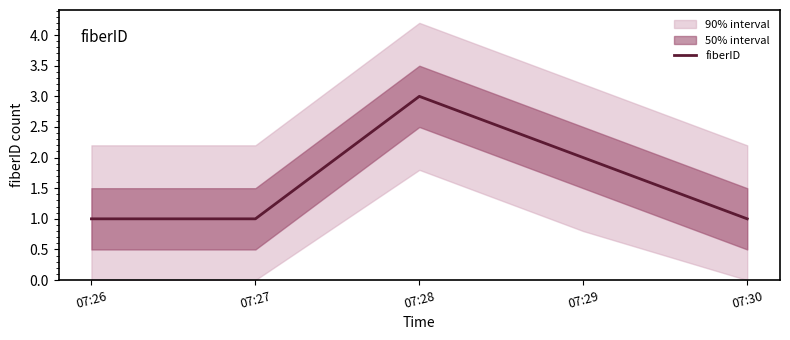

What is the approximate value at 07:30?

1